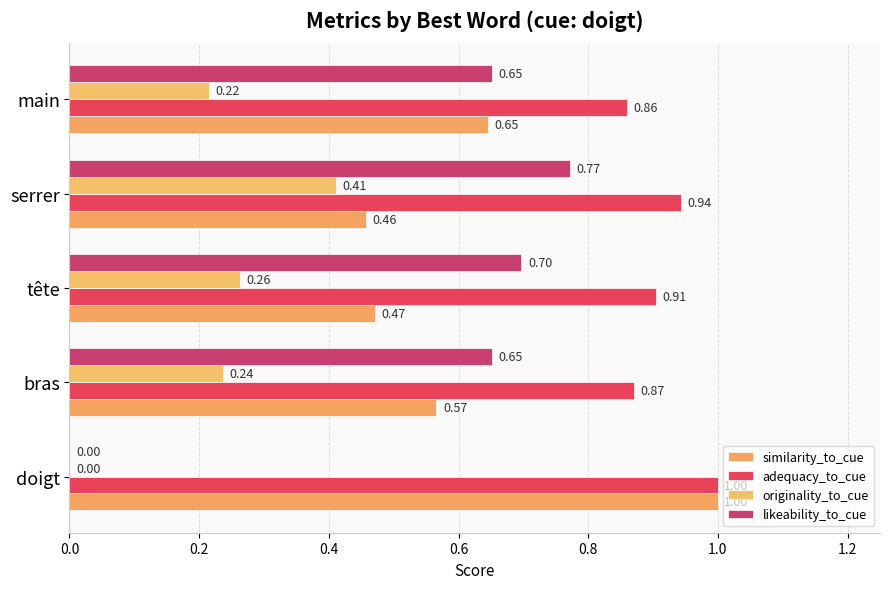

Which series has the largest range (max minus min)?

likeability_to_cue